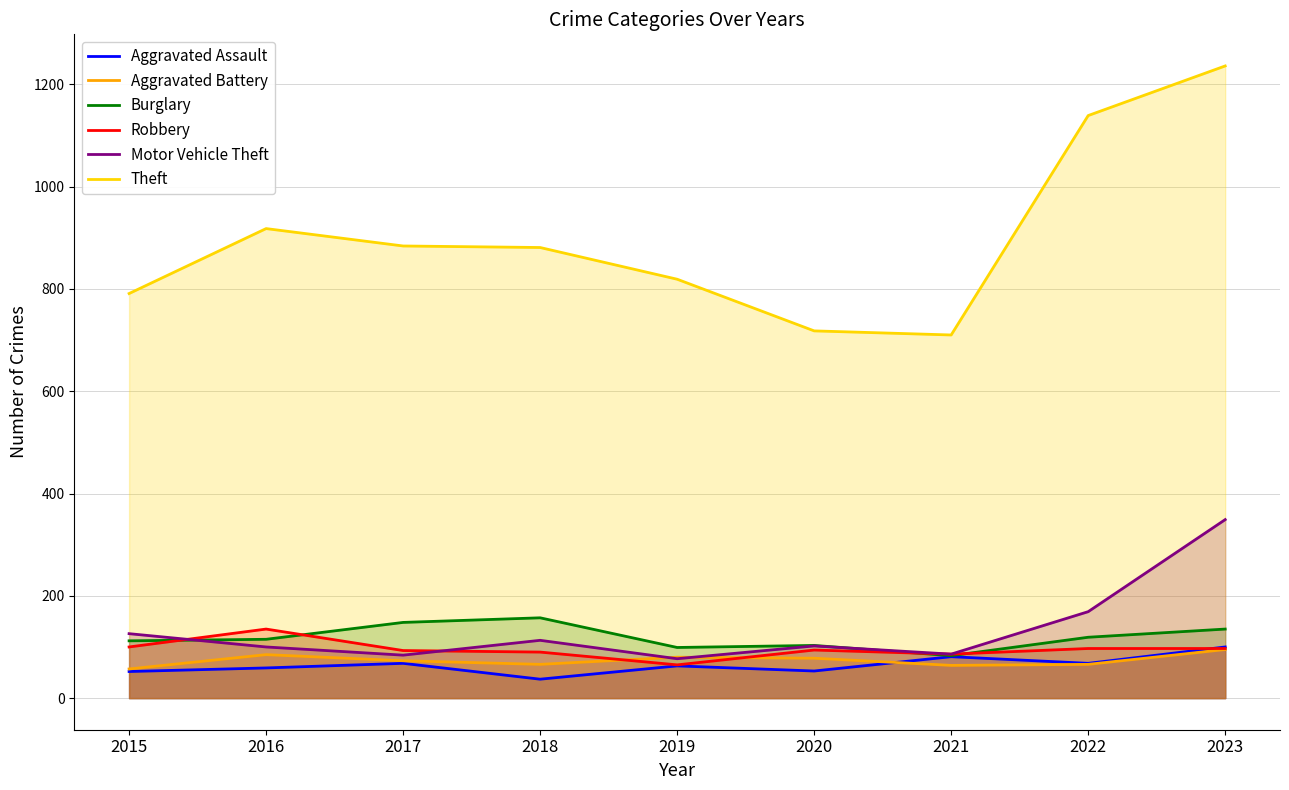

How many lines are shown in the chart?

6